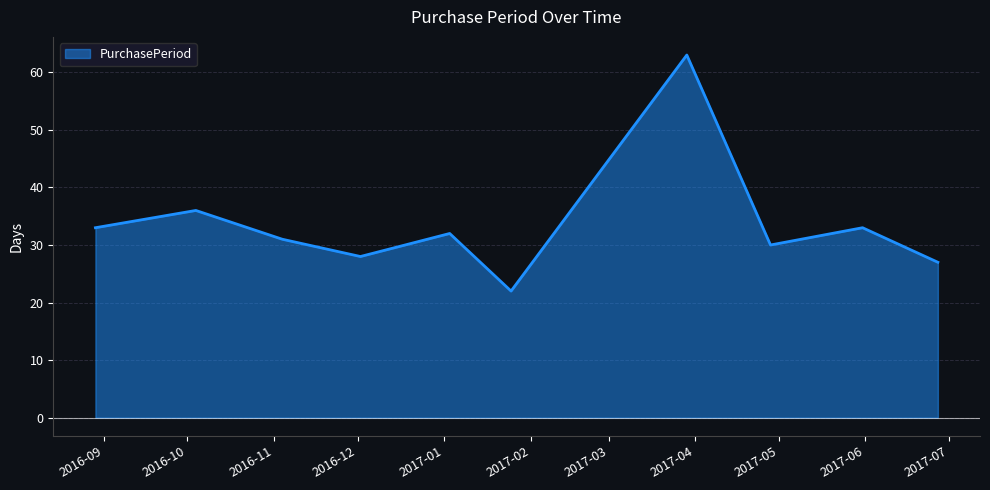

What is the difference between the maximum and minimum values?

41